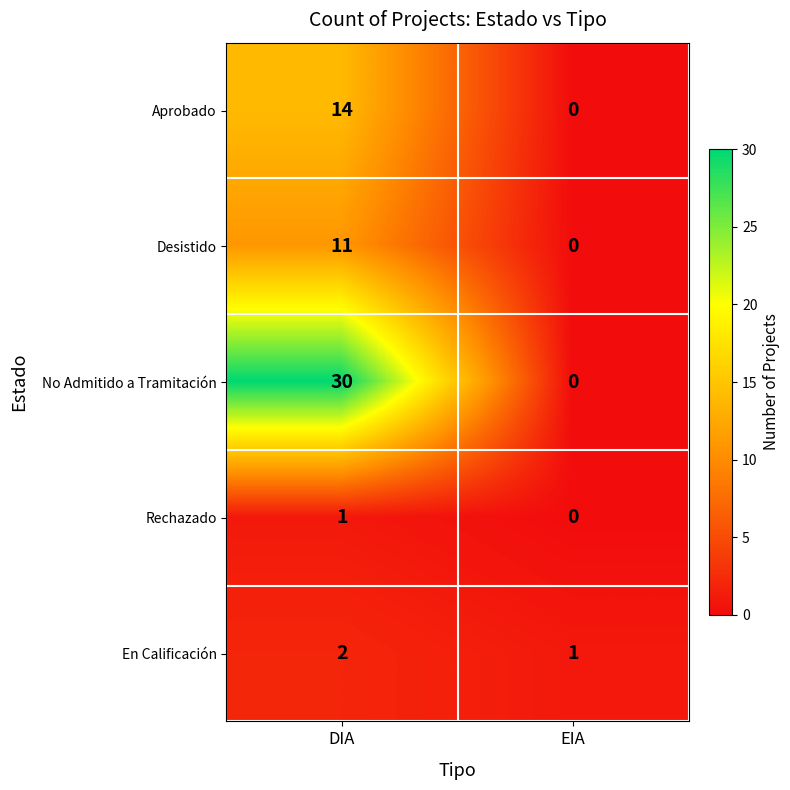

How many categories are shown in the chart?

2